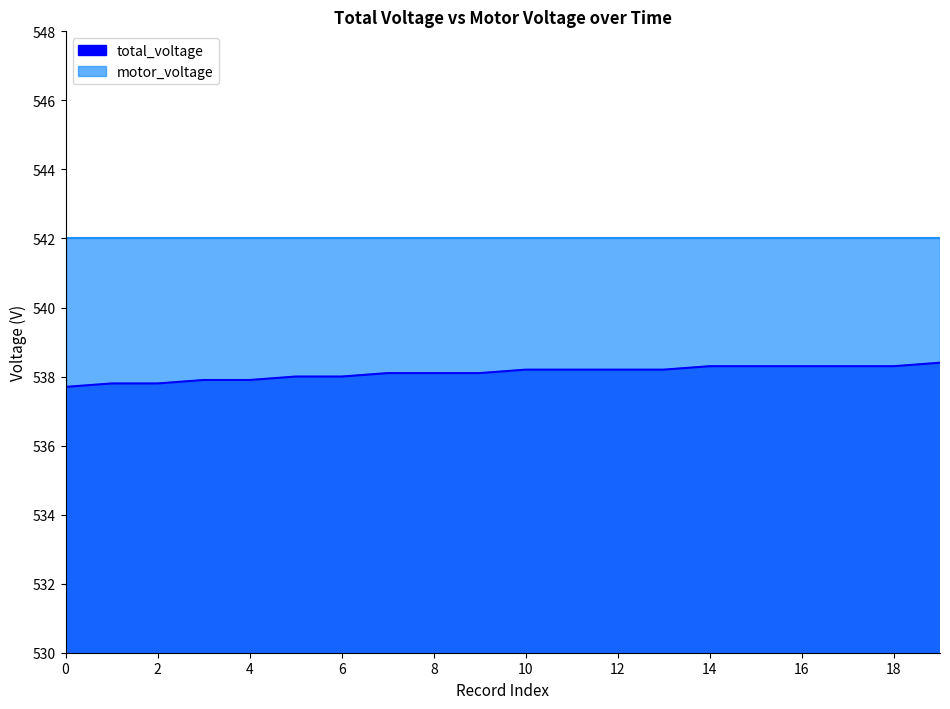

The value at 16 is 538.3. True or false?

True